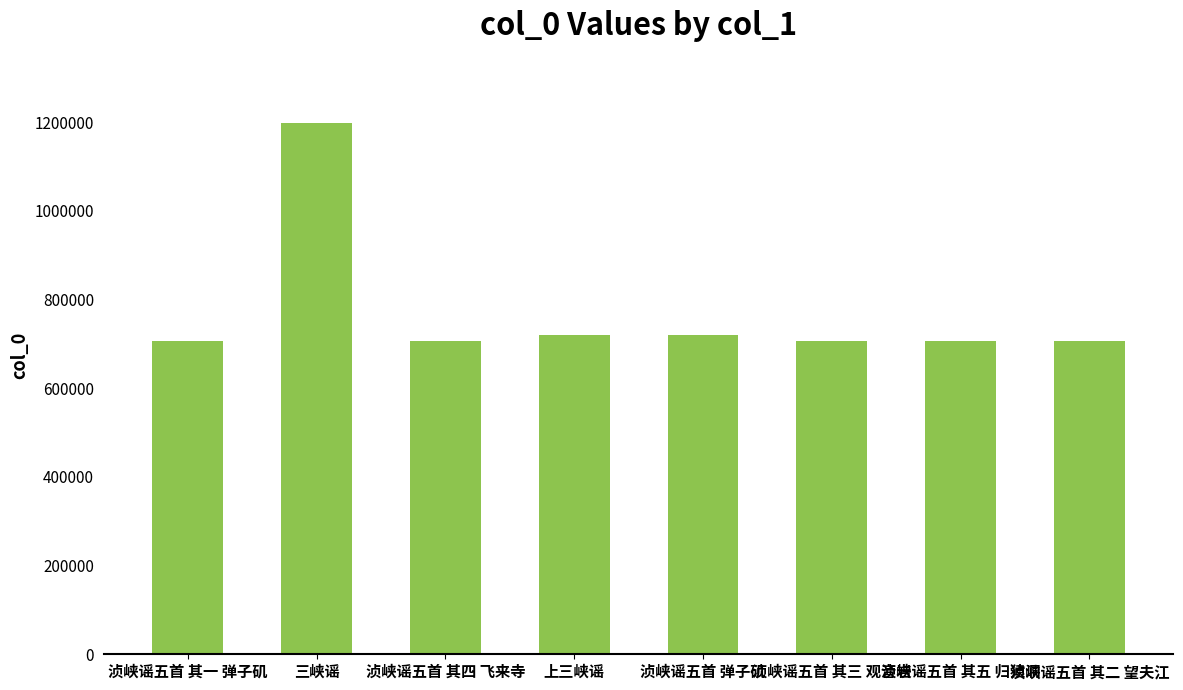

Is it true that the value at 浈峡谣五首 弹子矶 is 720990?

True